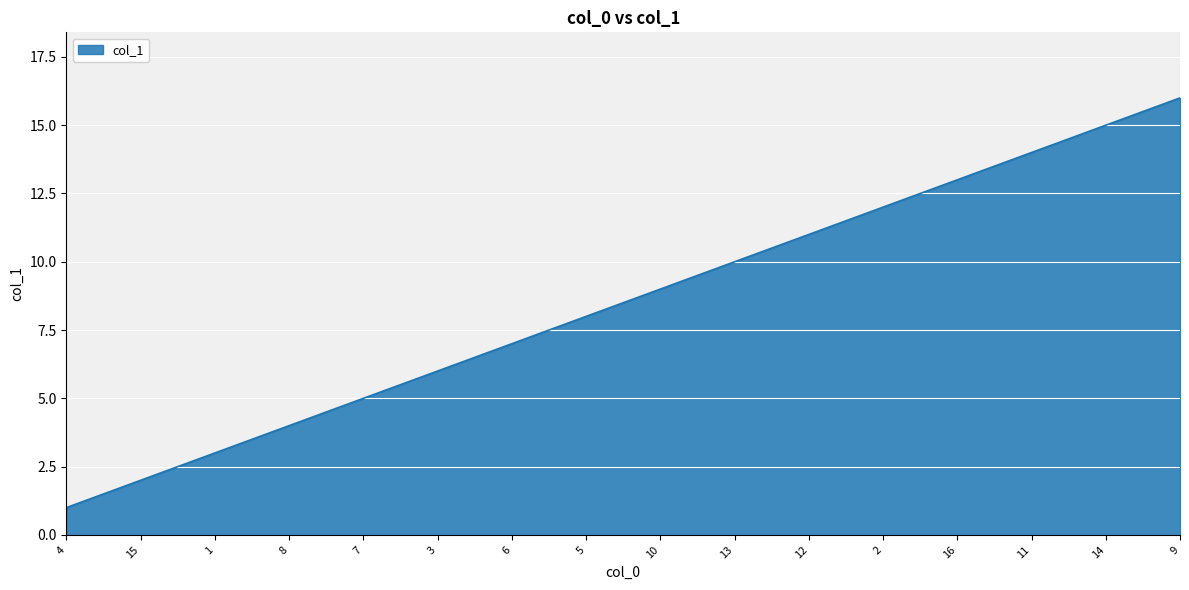

The value at 4 is 1. True or false?

True